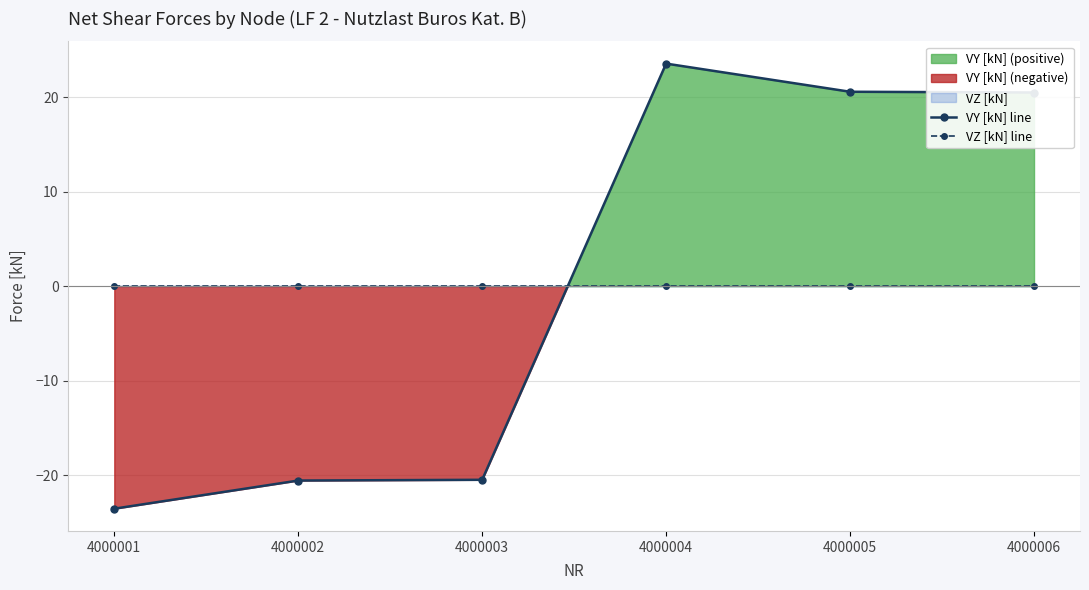

At which label does VZ [kN] line reach its minimum?

4000001